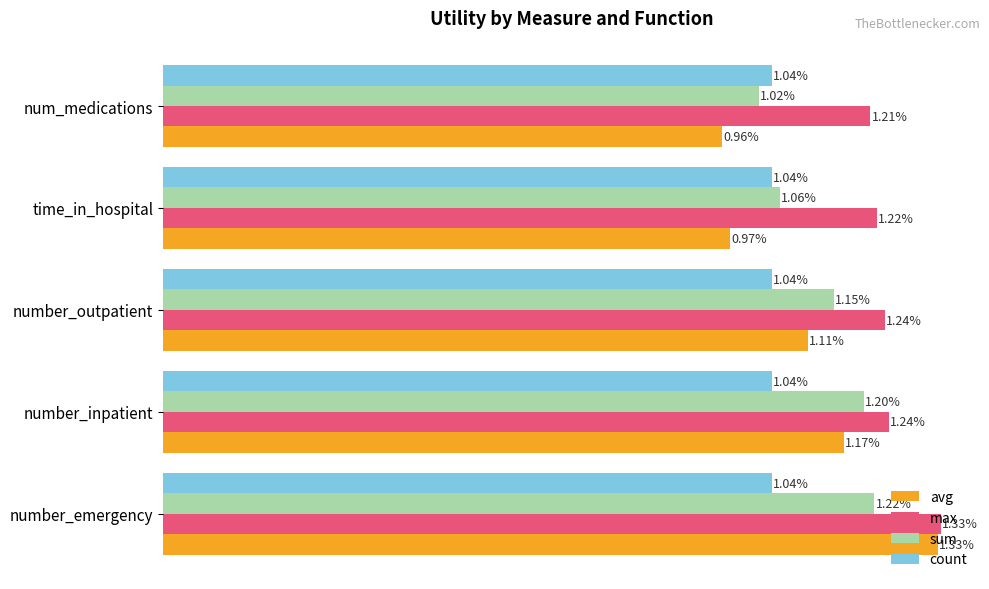

Which category has the highest value in the sum series?

number_emergency